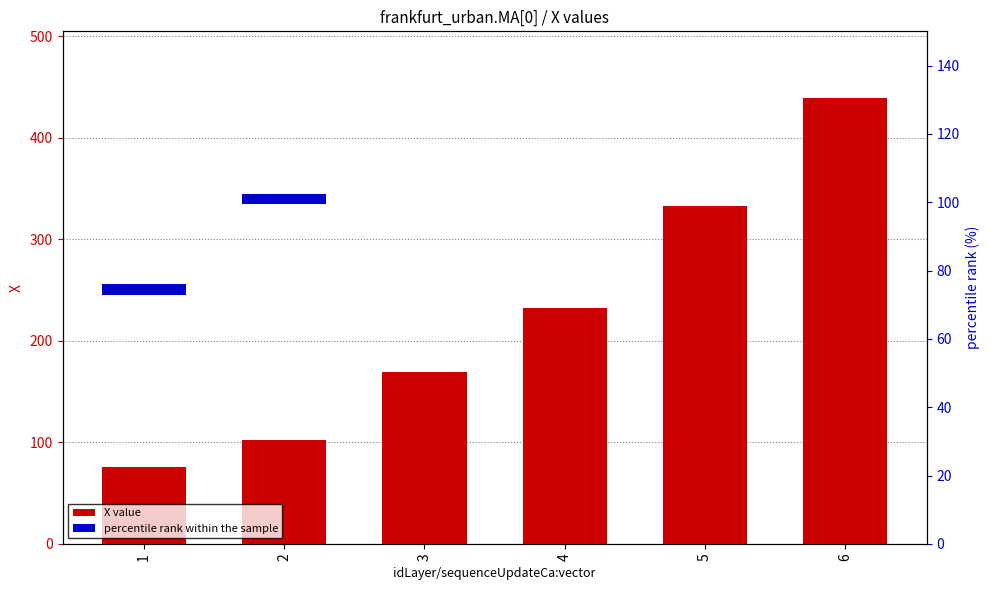

What is the value of the percentile rank within the sample bar at the 1st from the left?

3.0